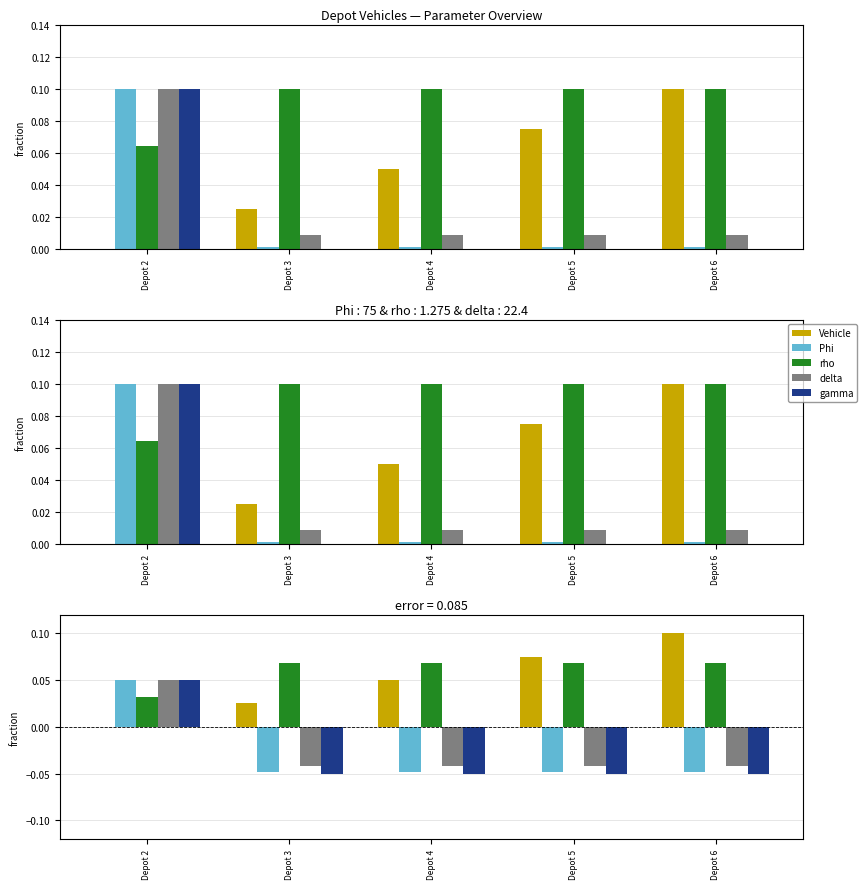

What are all the series names shown in the legend?

Vehicle, Phi, rho, delta, gamma